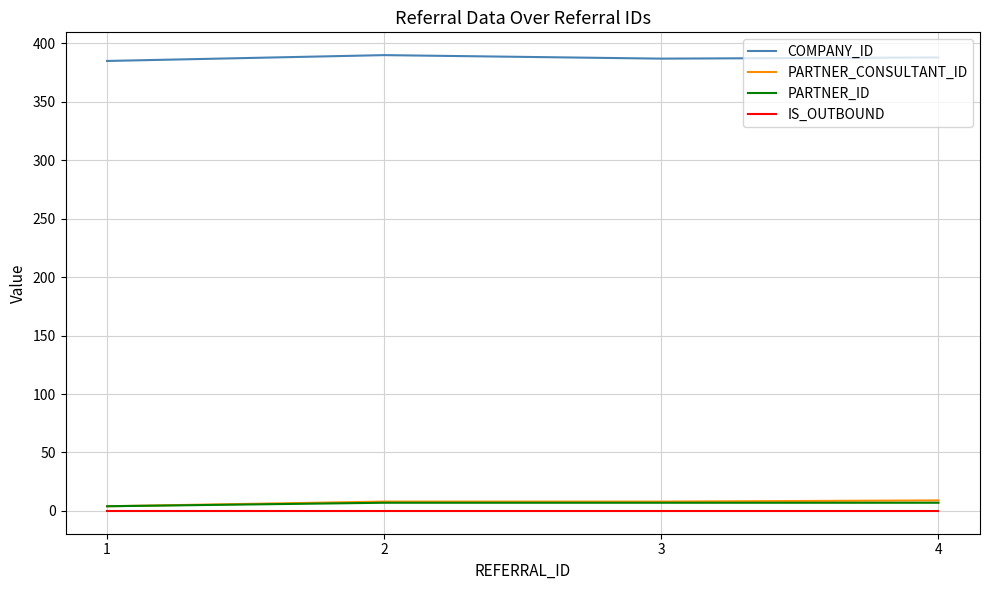

What is the approximate value of PARTNER_ID at 2?

7